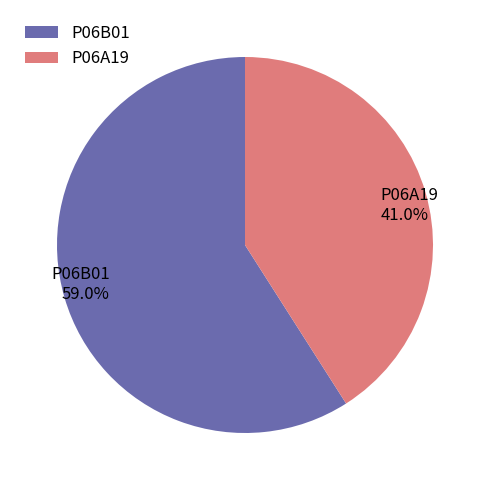

True or false: P06A19 accounts for 55% of the total.

False